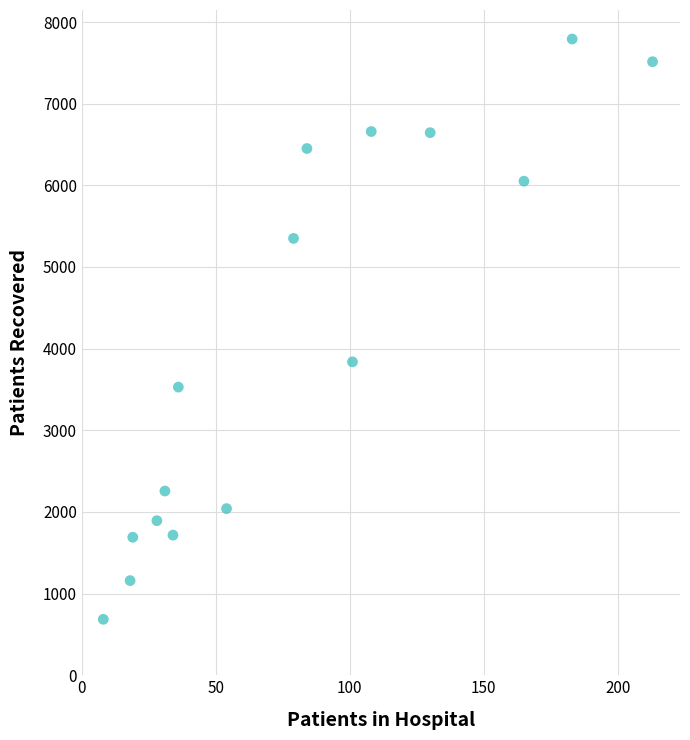

What is the range of X values (max minus min)?

205